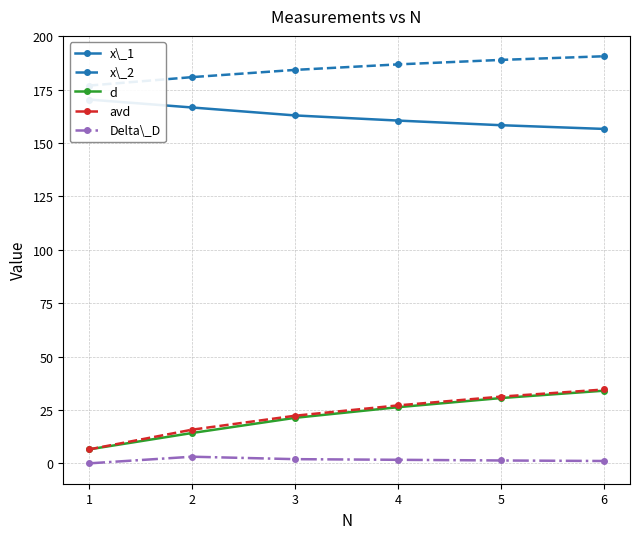

Is the value of Delta\_D at 2 greater than the value of avd at 2?

No